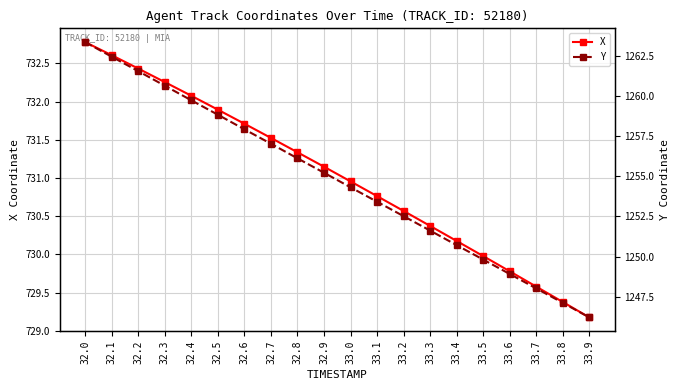

Reading left to right, transcribe all the data shown in this chart.

X: 732.8	732.6	732.4	732.3	732.1	731.9	731.7	731.5	731.3	731.1	731.0	730.8	730.6	730.4	730.2	730.0	729.8	729.6	729.4	729.2
Y: 1263.4	1262.5	1261.6	1260.7	1259.8	1258.8	1257.9	1257.0	1256.1	1255.2	1254.3	1253.4	1252.5	1251.6	1250.7	1249.8	1248.9	1248.0	1247.1	1246.2